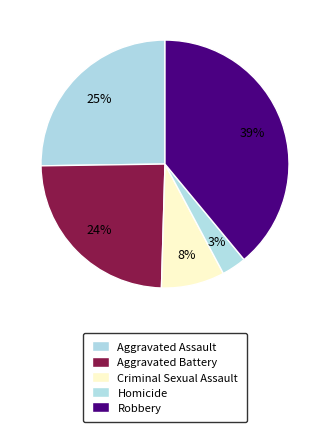

The Robbery slice represents 51% of the pie. True or false?

False